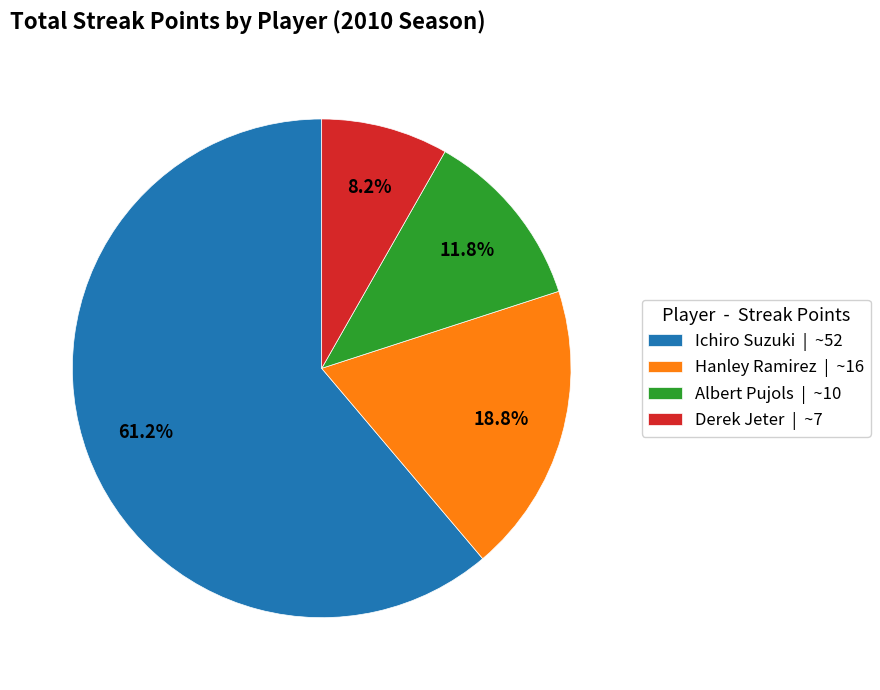

Which has a higher value, Albert Pujols | ~10 or Ichiro Suzuki | ~52?

Ichiro Suzuki | ~52